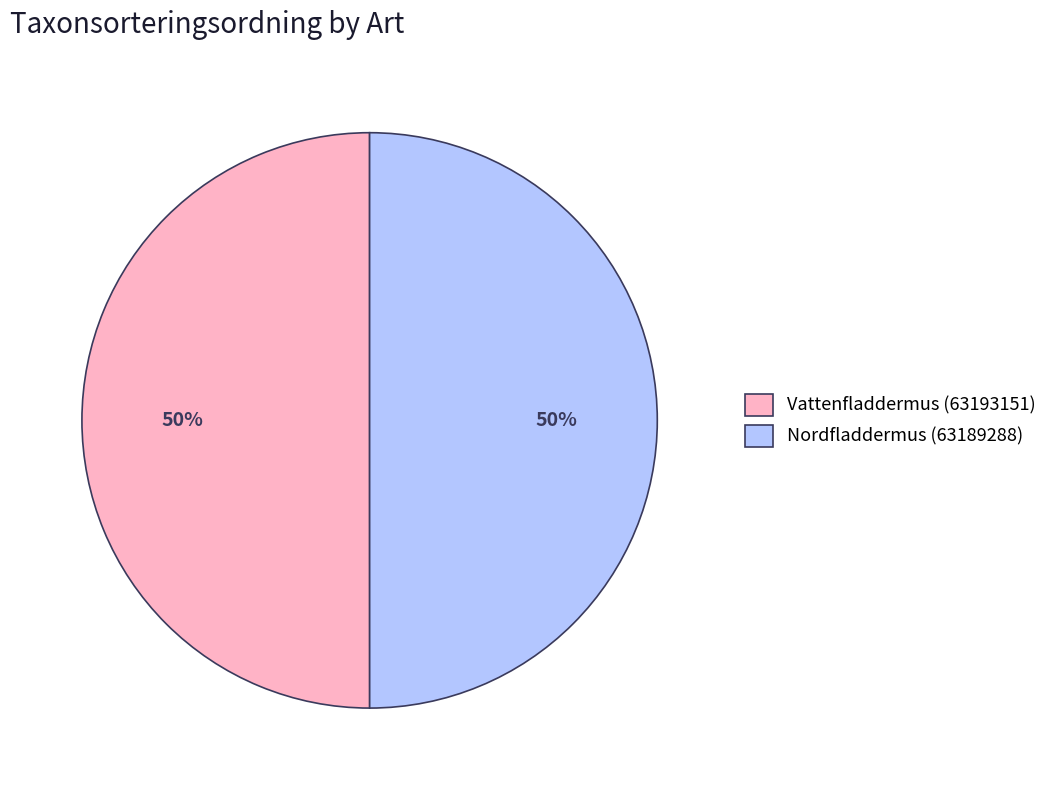

How many segments does this pie chart have?

2